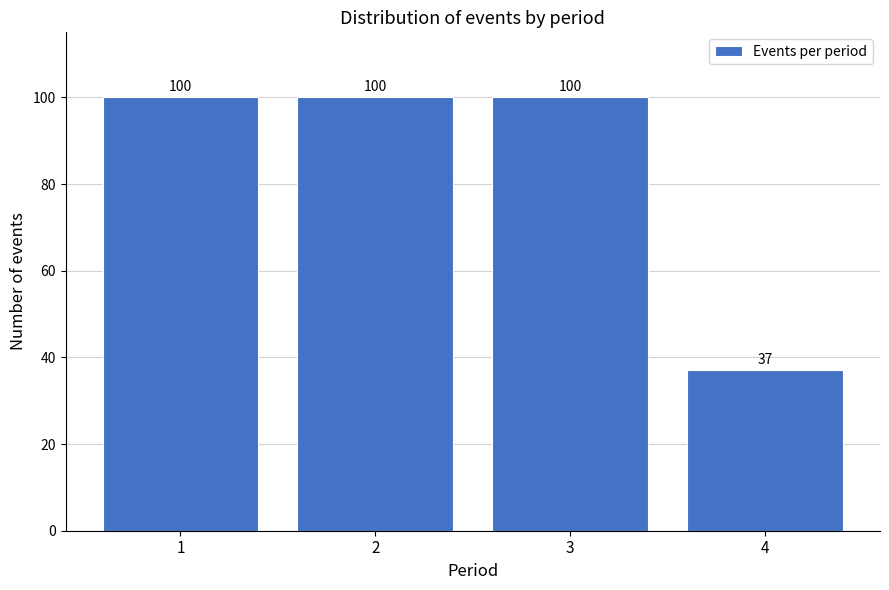

Reading left to right, extract all data points from this chart.

1=100	2=100	3=100	4=37